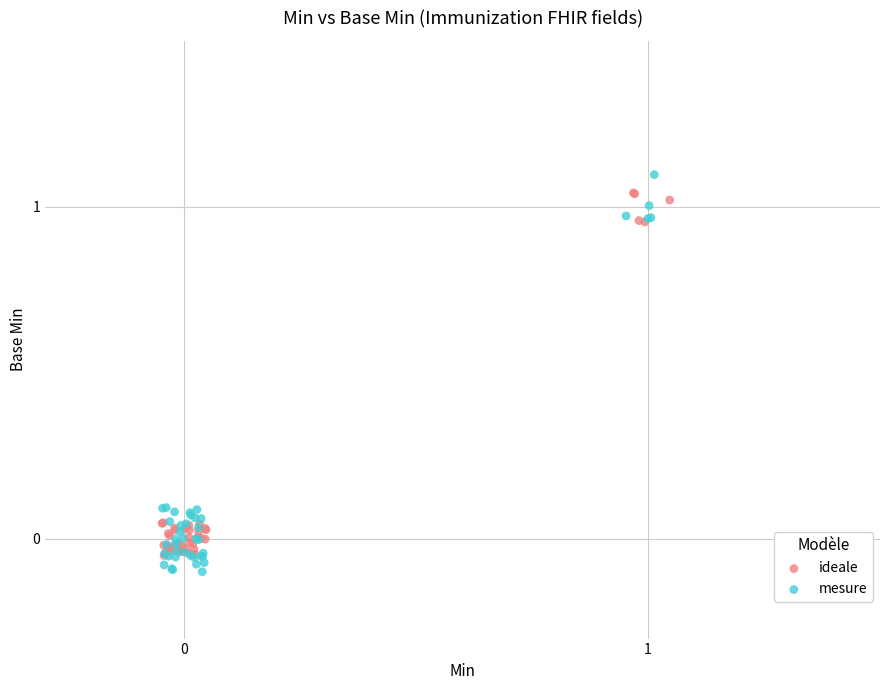

Which series has the largest Y range (max minus min)?

mesure